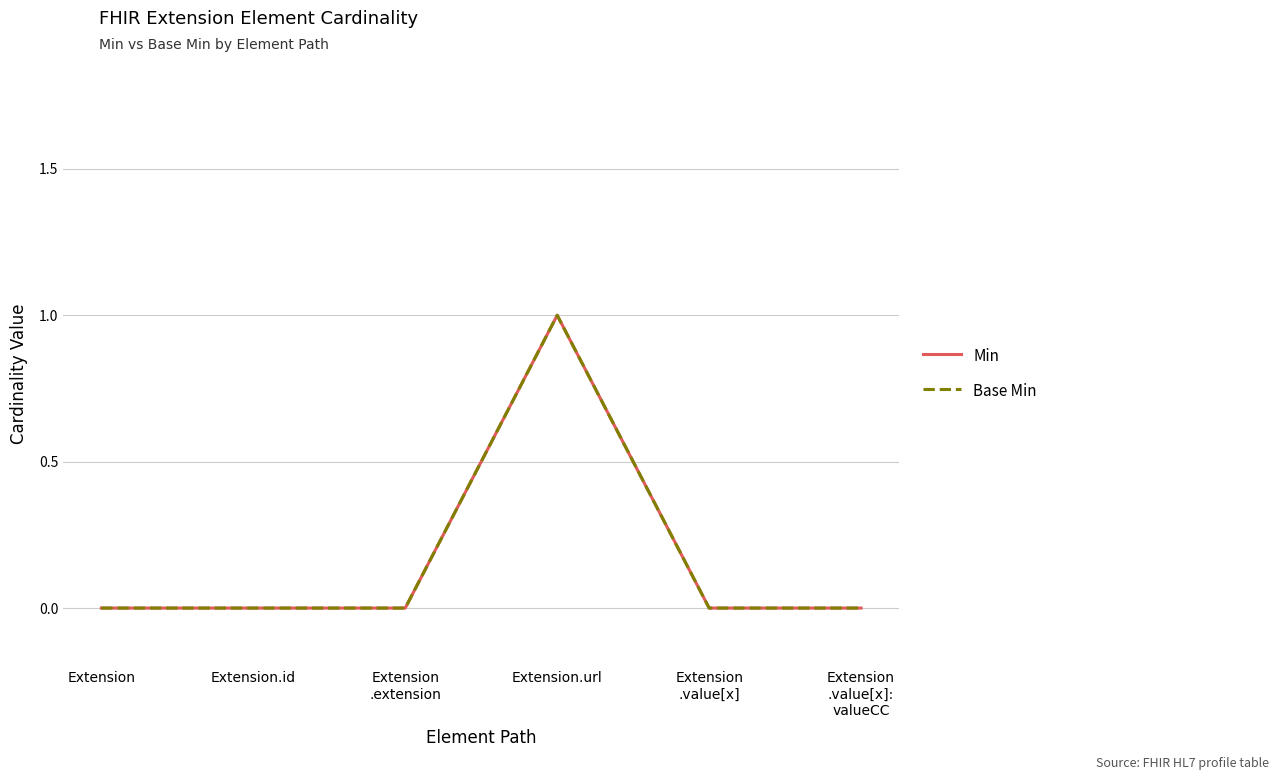

What is the difference between the Min values at Extension.url and Extension
.extension?

1